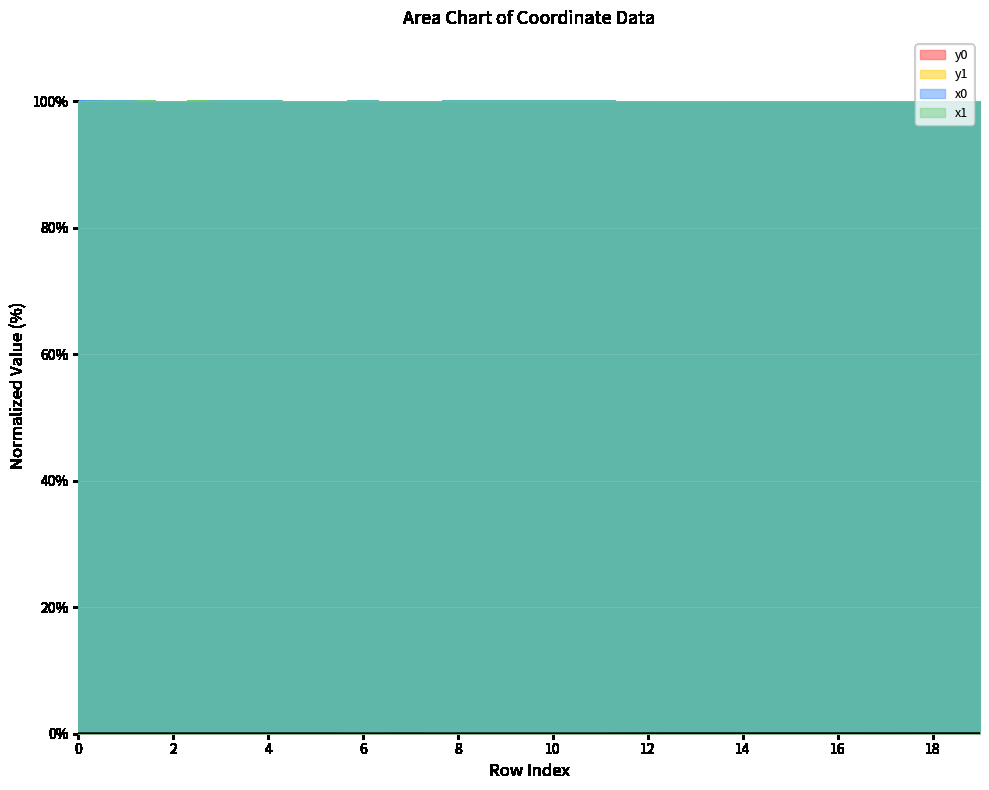

Where do y0 and y1 first cross each other?

0 and 1